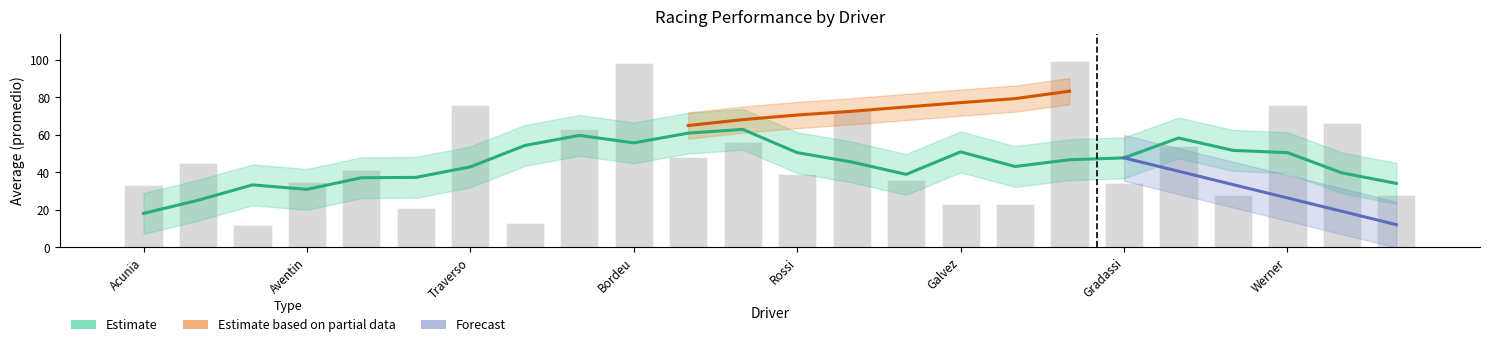

What is the value of the 15th bar from the left?

36